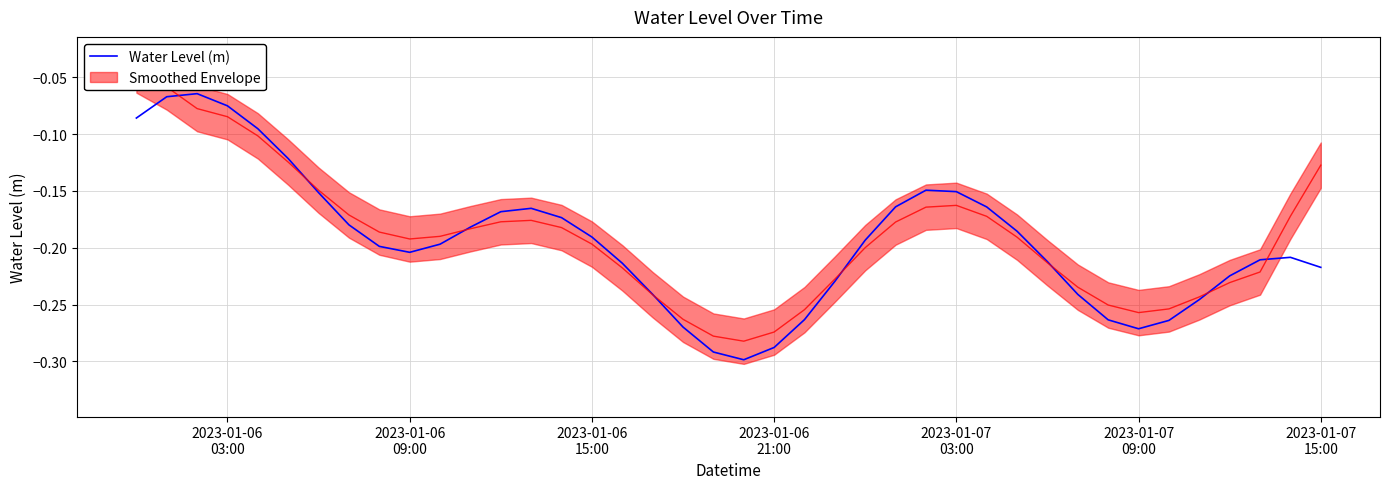

How many interior local valleys (lower than both neighbors) does the data have?

3